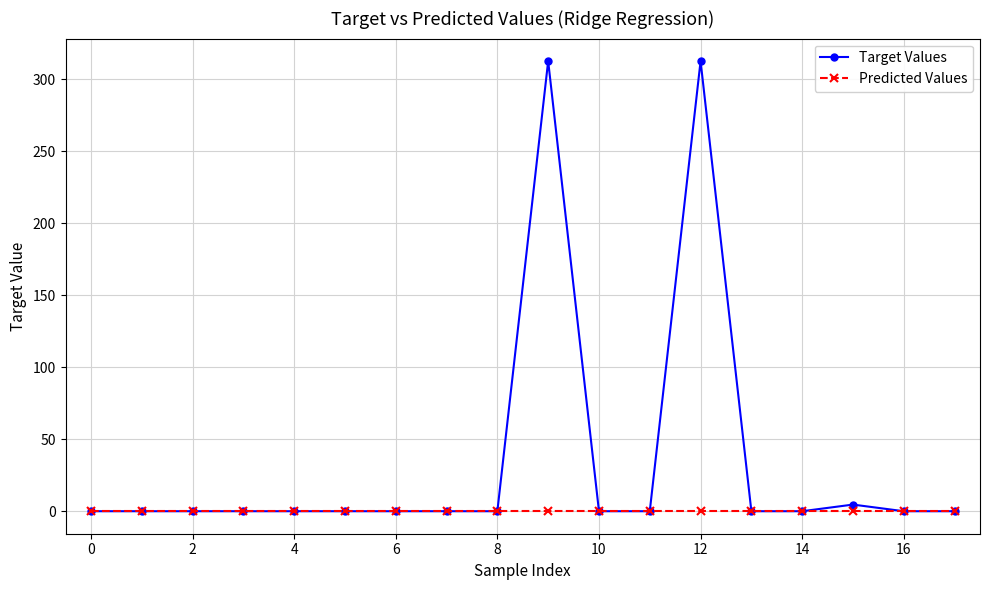

What is the maximum value for Target Values?

312.6